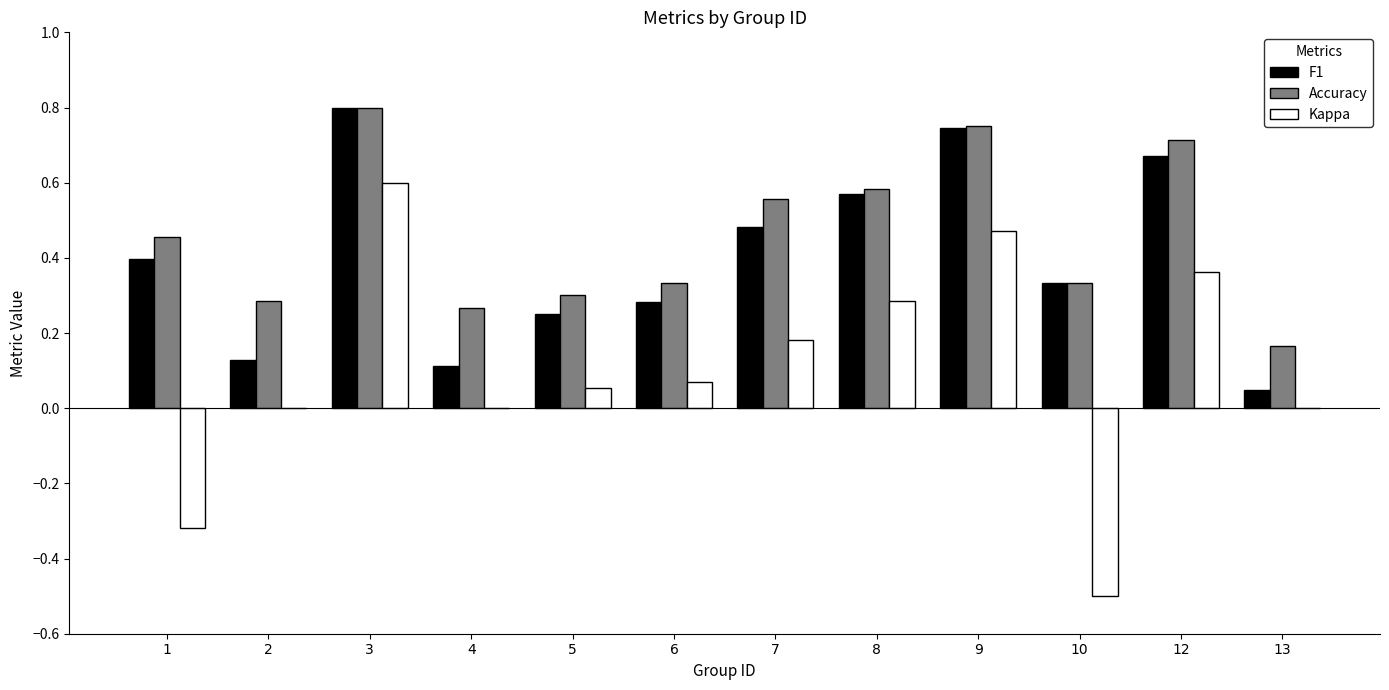

Which series has the largest total across all categories?

Accuracy